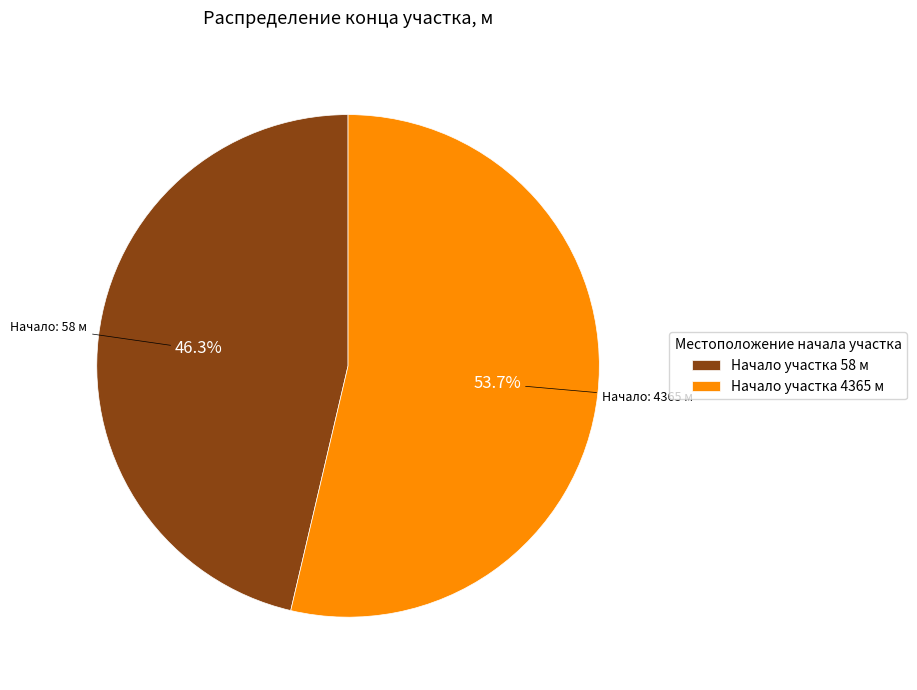

To the nearest percent, what is the average slice percentage?

50%